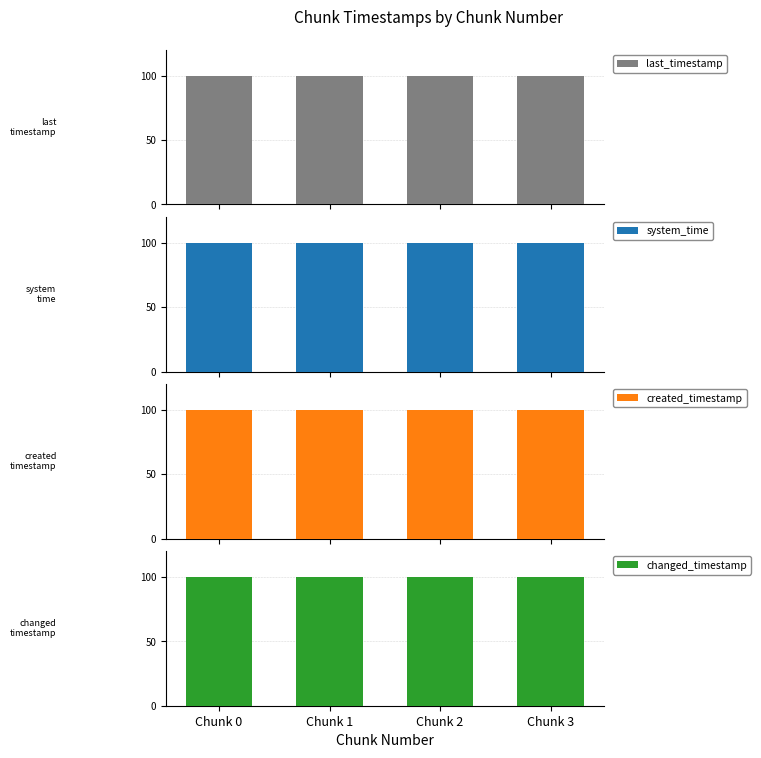

At which category does the chart reach its minimum across all series?

Chunk 0